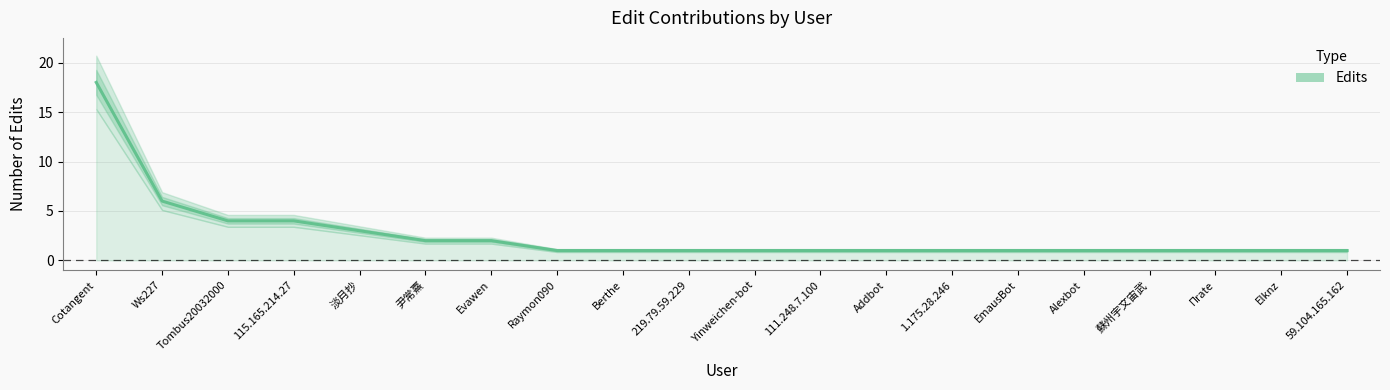

Which label corresponds to the smallest value in the chart?

Raymon090